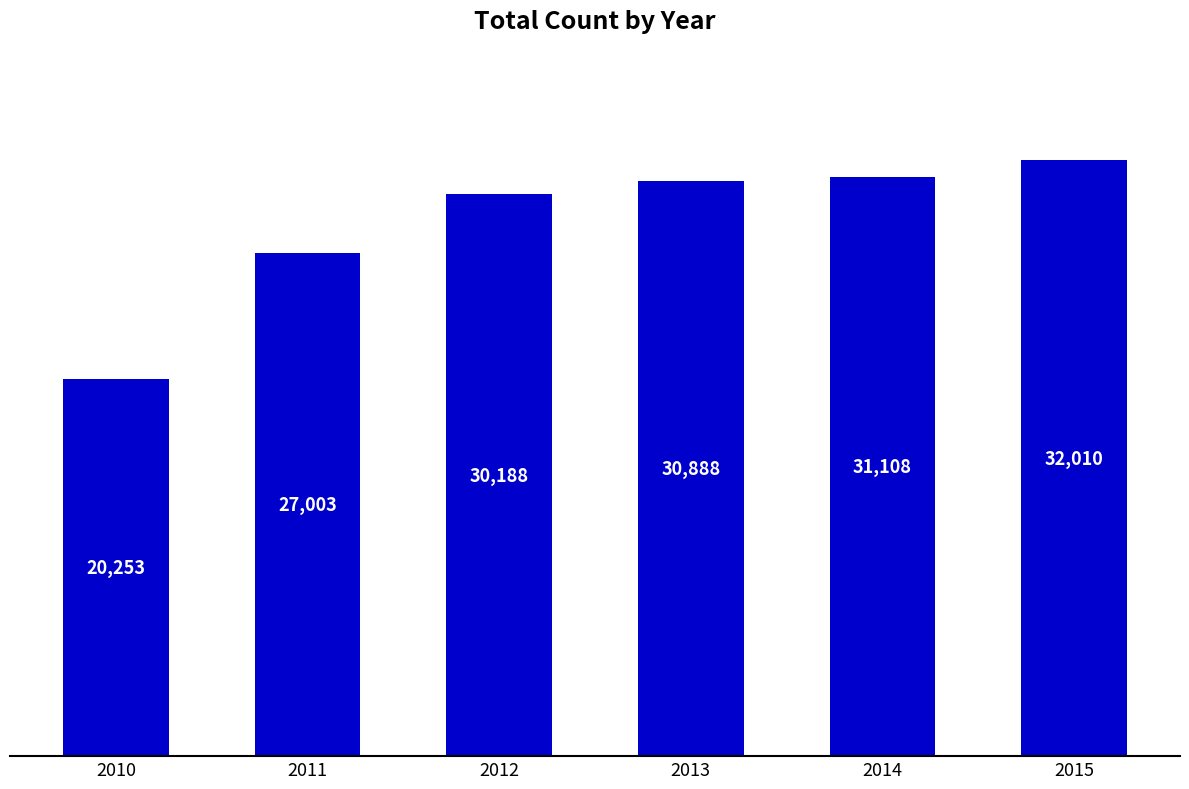

Reading right to left, what are all the values shown in this chart?

32010	31108	30888	30188	27003	20253